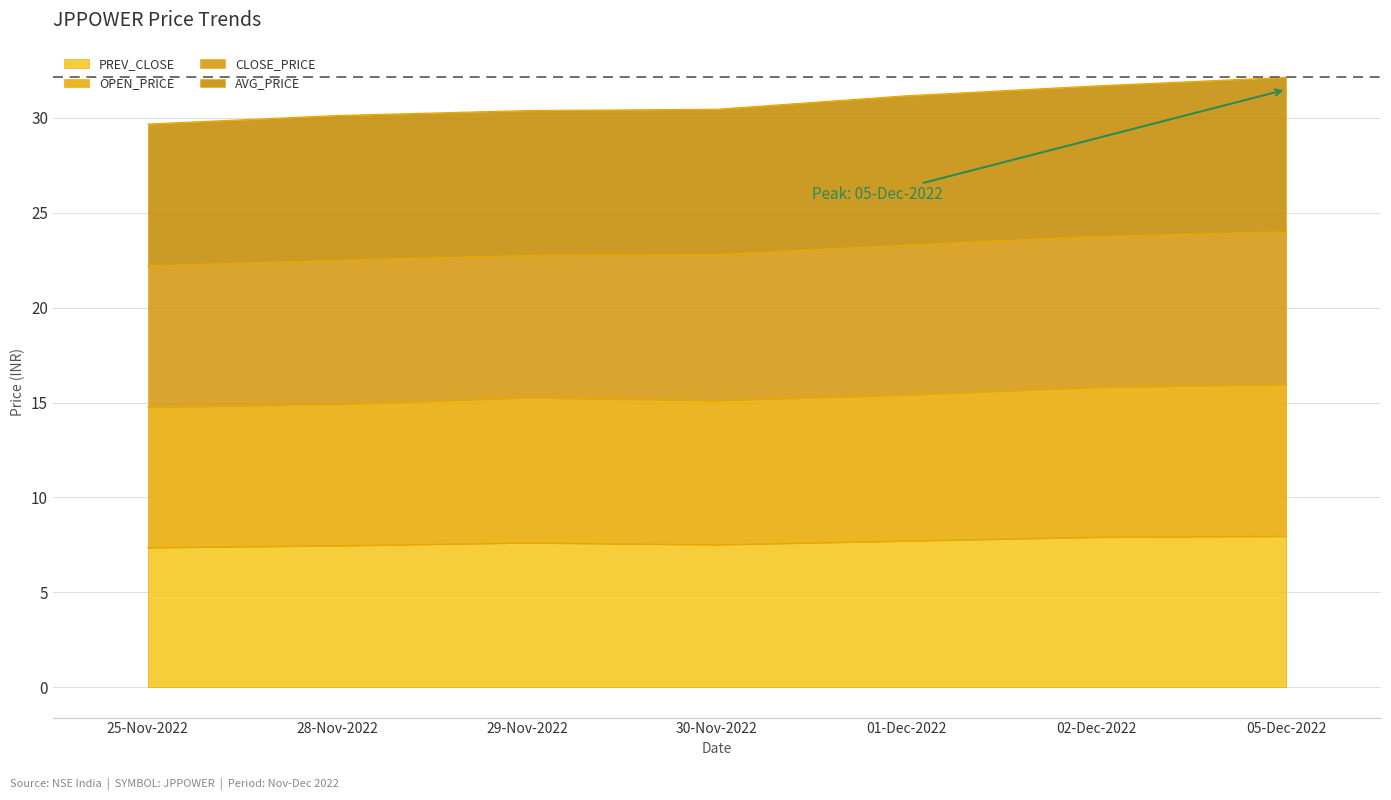

What is the highest value of the AVG_PRICE series?

32.1